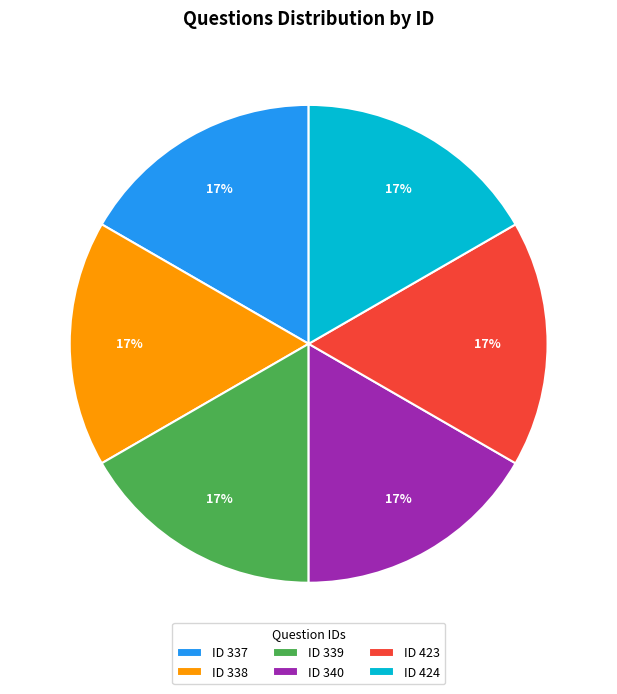

Count the number of slices in the pie.

6